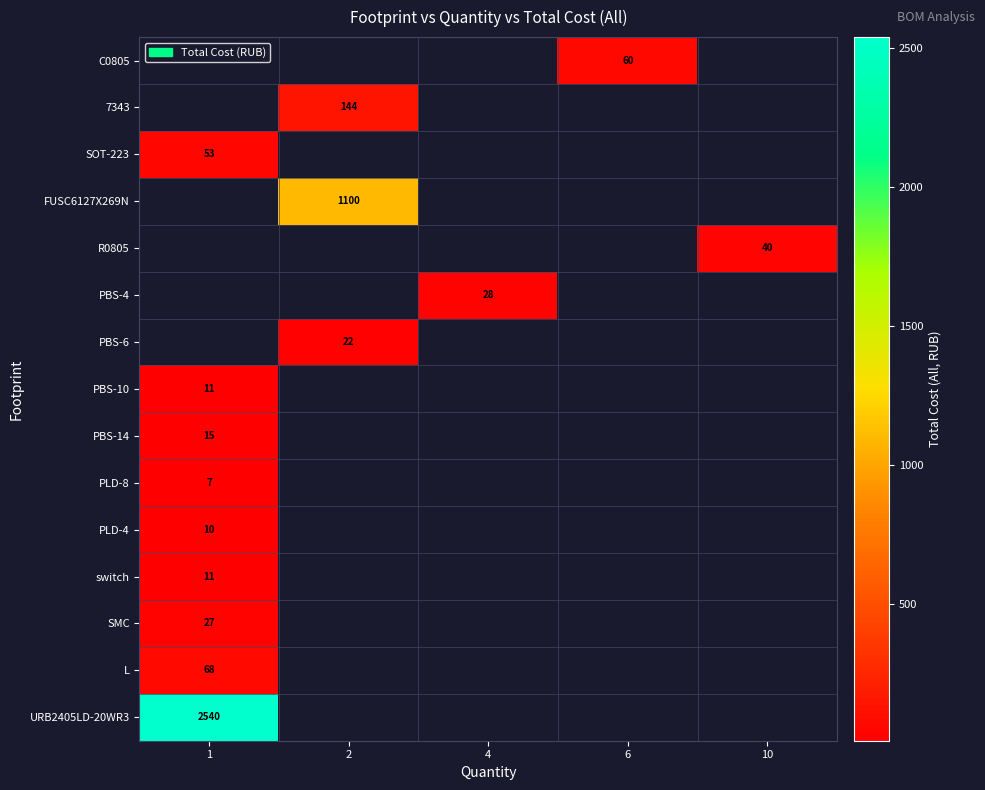

Count the number of data series in this chart.

15